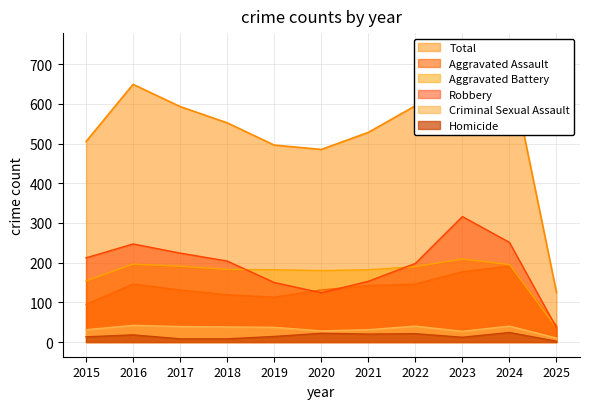

What is the difference between the Total values at 2017 and 2025?

468